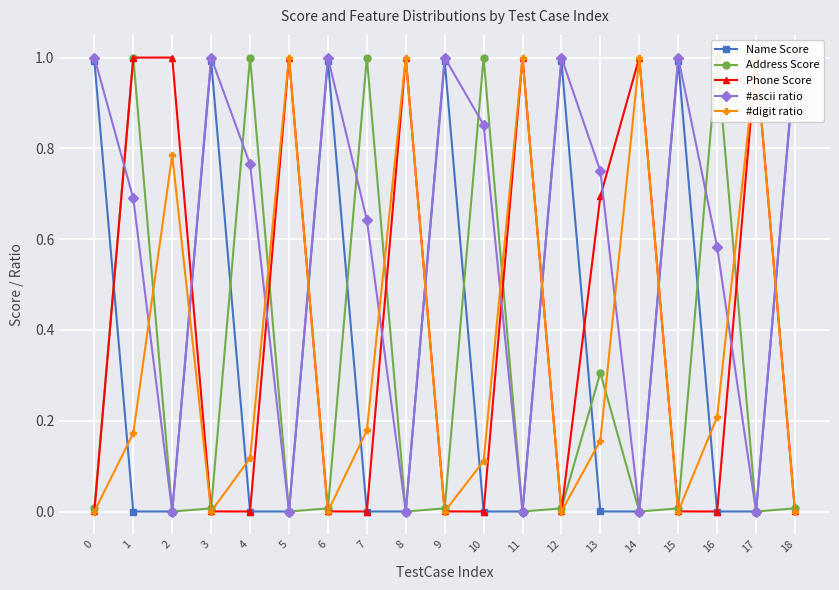

The Address Score series shows 0.2 at 1. True or false?

False